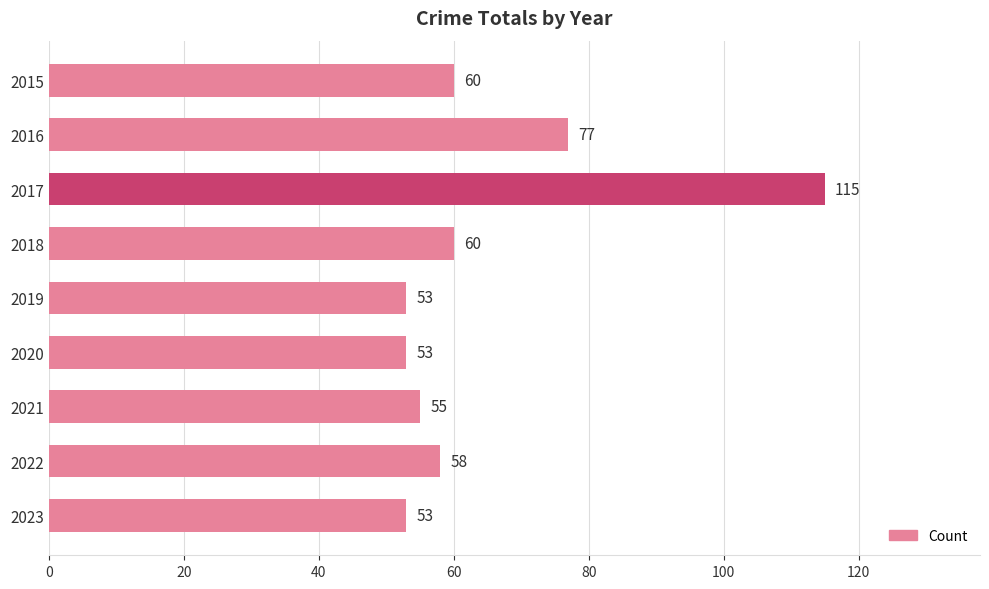

Does the chart contain stacked bars?

No